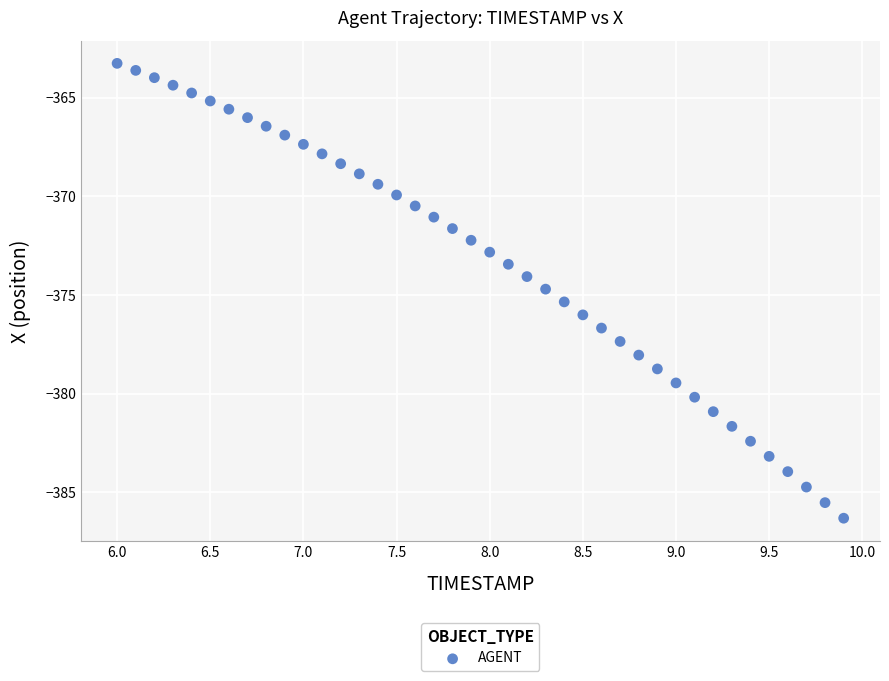

What is the range of Y values (max minus min)?

23.1